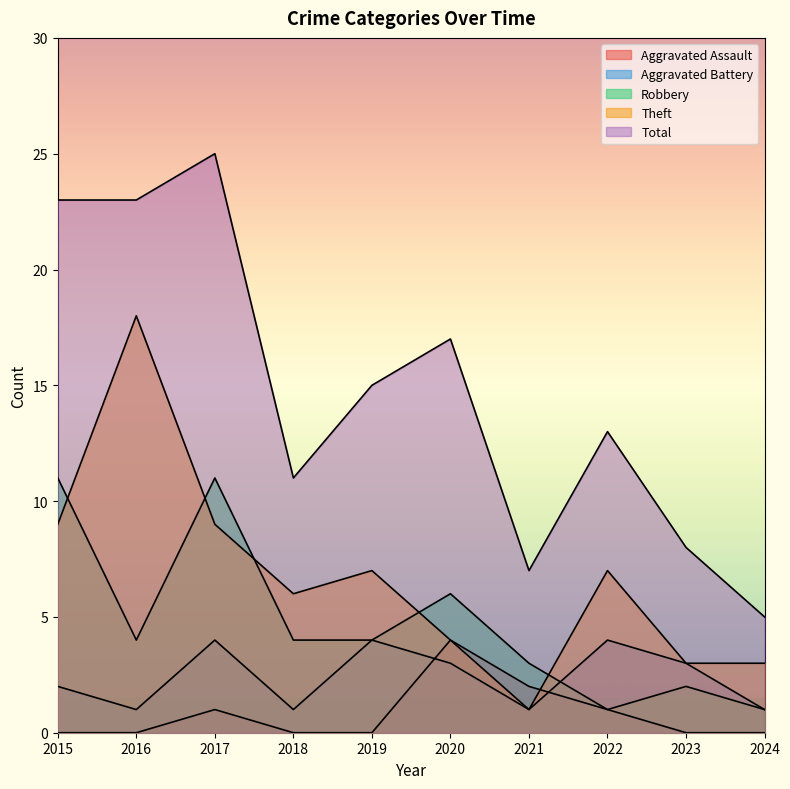

The value of Robbery at 2016 is 4. True or false?

True